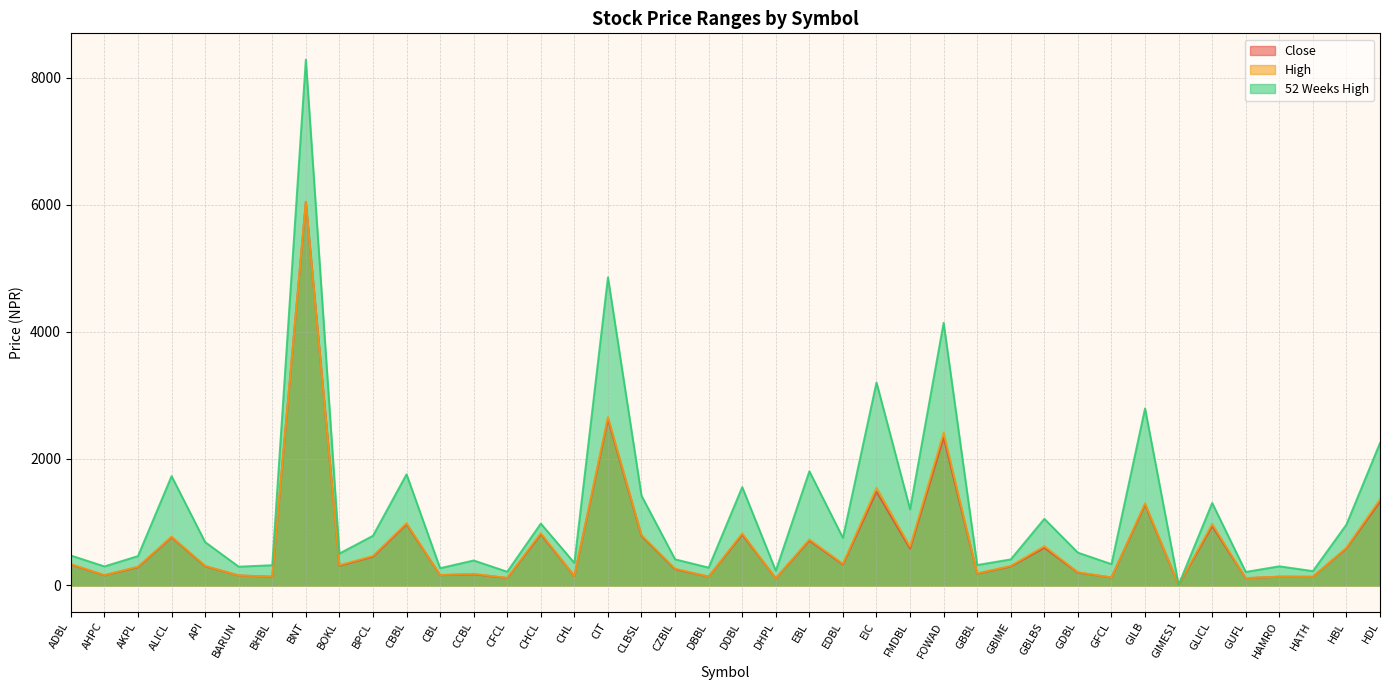

At which category does 52 Weeks High reach its first local valley?

AHPC